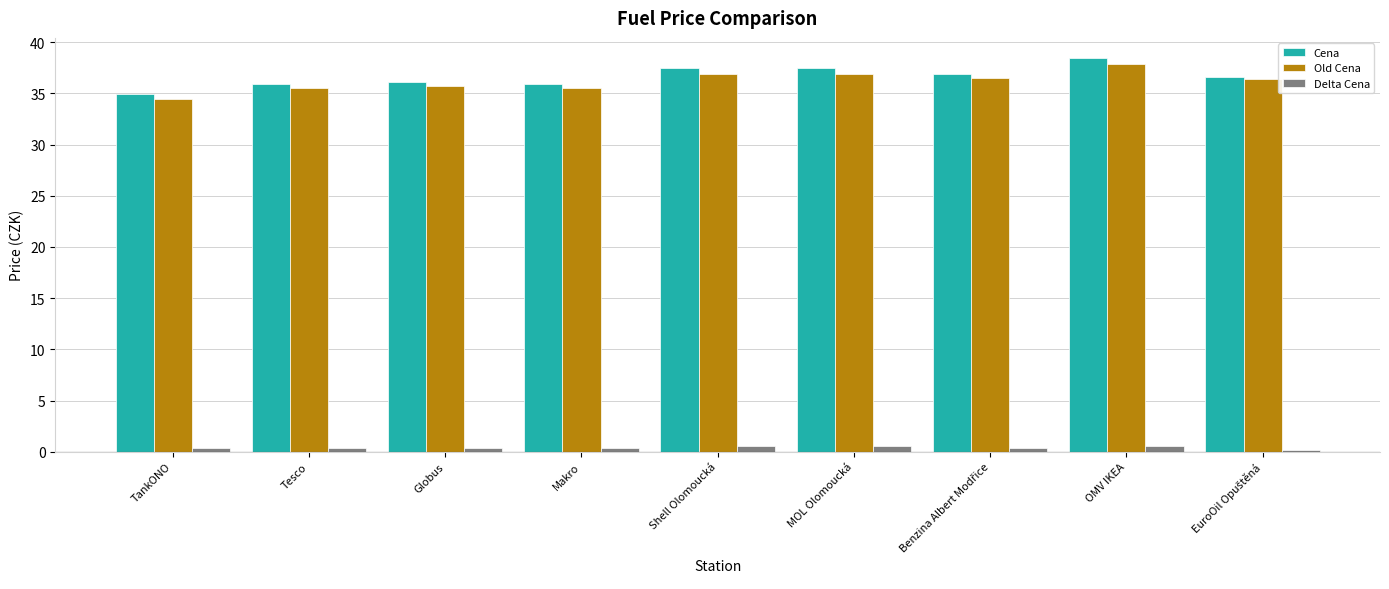

What is the difference between the maximum and second lowest values in the Cena series?

2.6